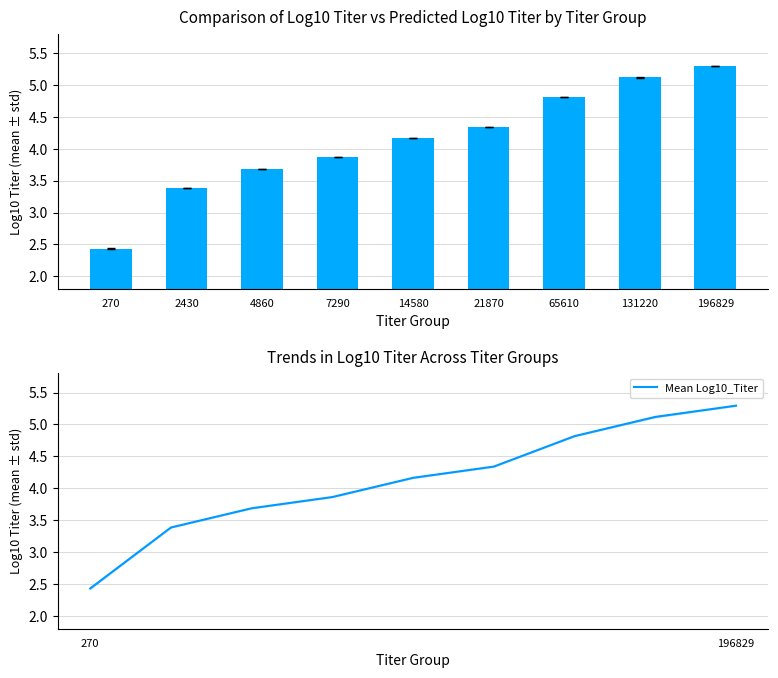

Between 7290 and 14580, which is larger?

14580